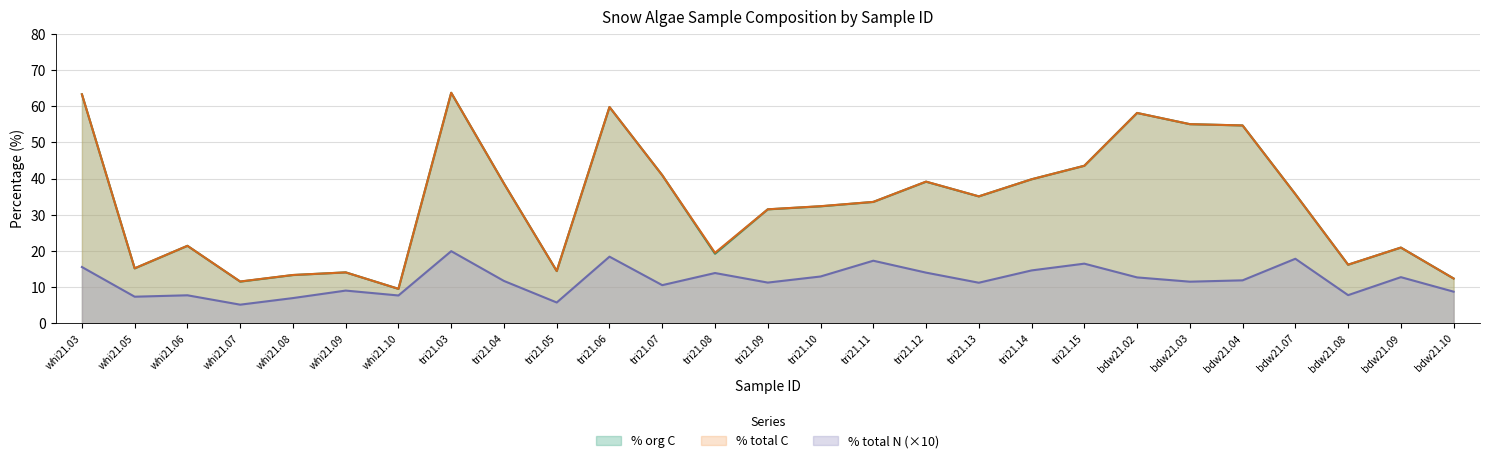

At how many categories does at least one series exceed 57?

4